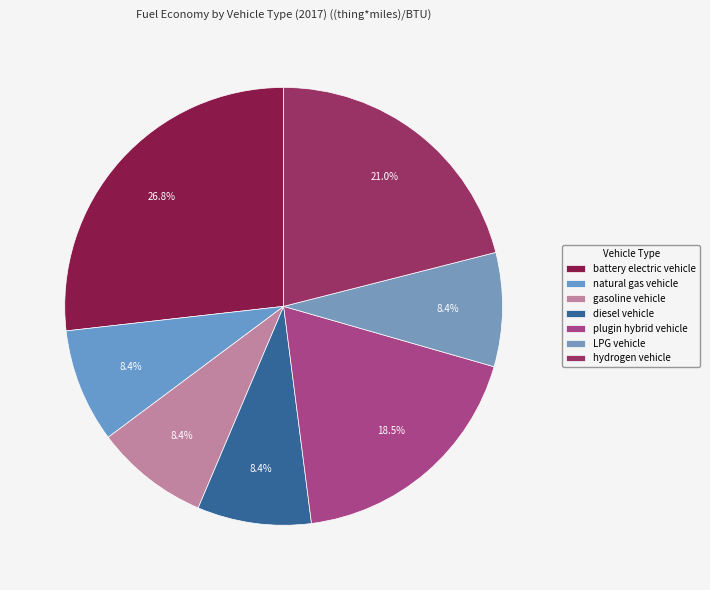

Rank the categories by value from lowest to highest.

natural gas vehicle, gasoline vehicle, diesel vehicle, LPG vehicle, plugin hybrid vehicle, hydrogen vehicle, battery electric vehicle